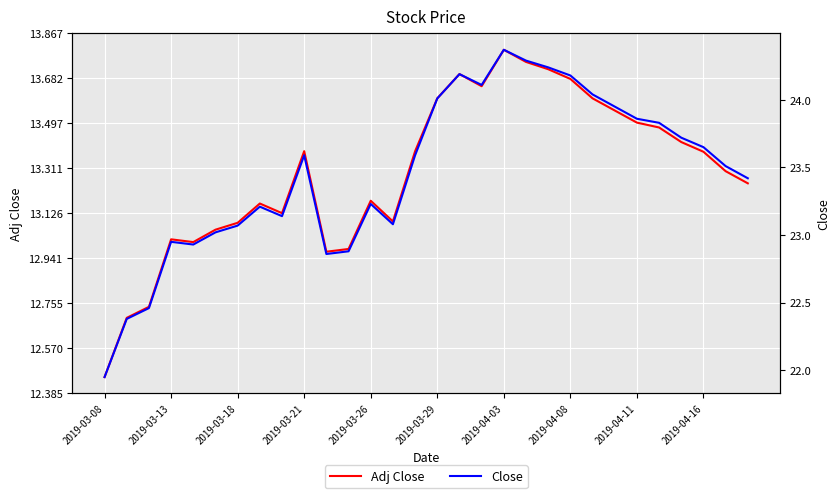

How many interior local valleys does the Adj Close series have?

5